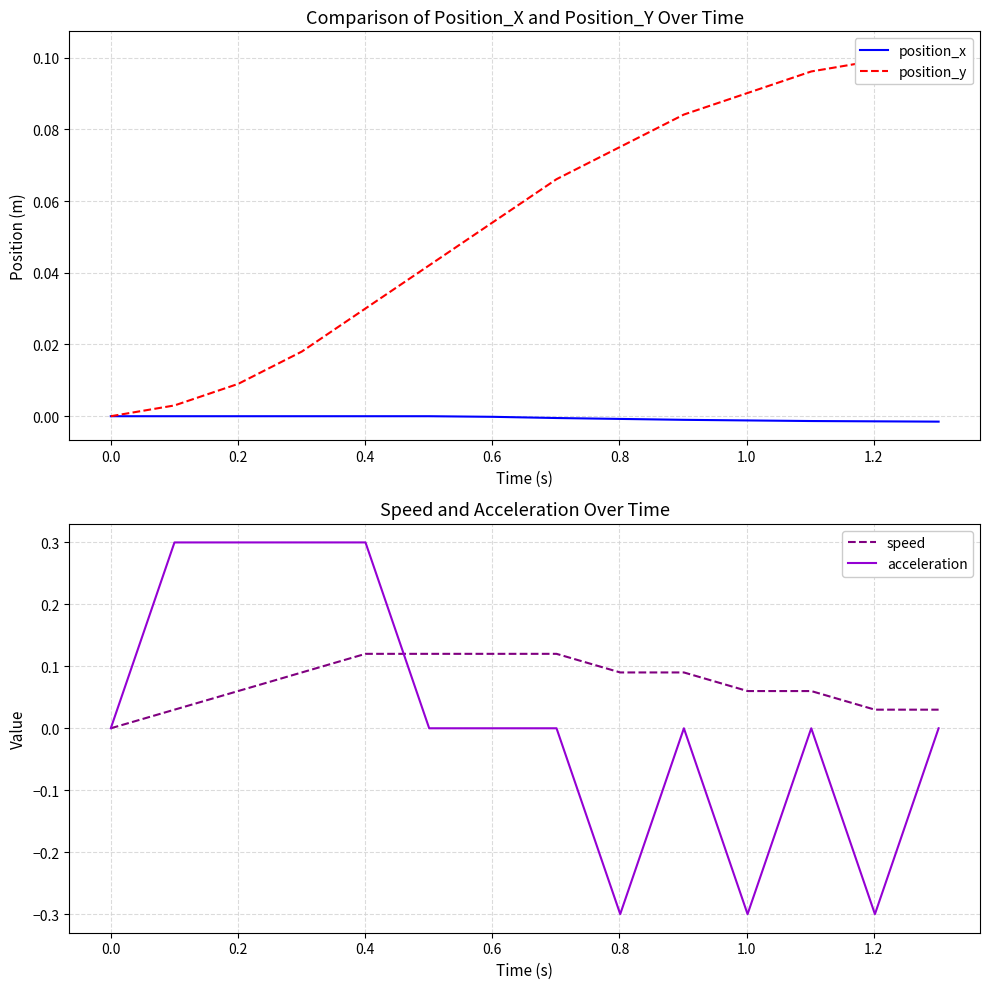

At how many categories does at least one series exceed 0?

13